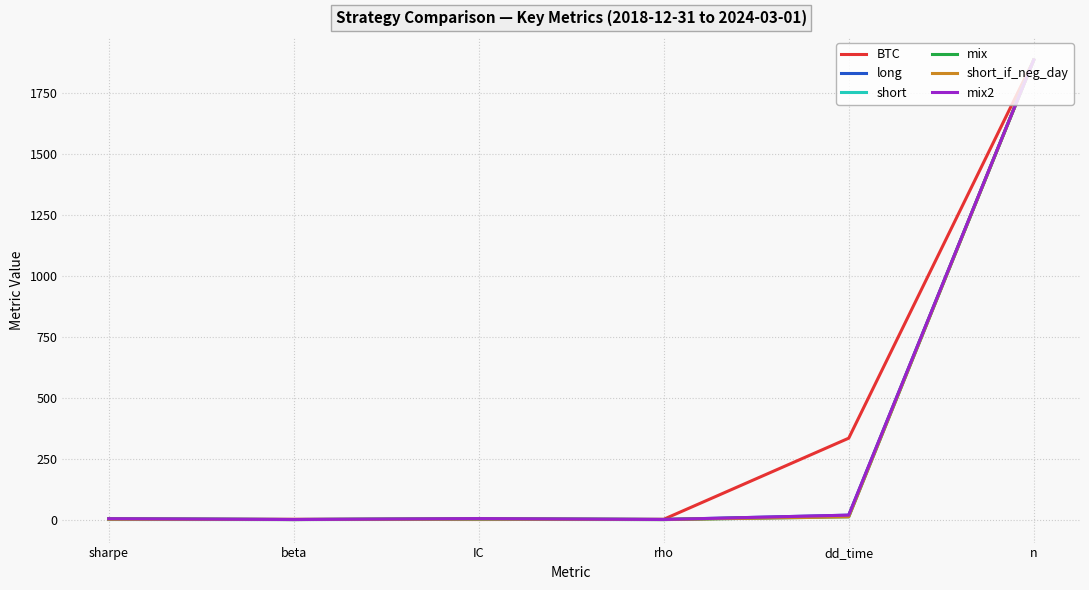

At how many categories does at least one series exceed 373?

1